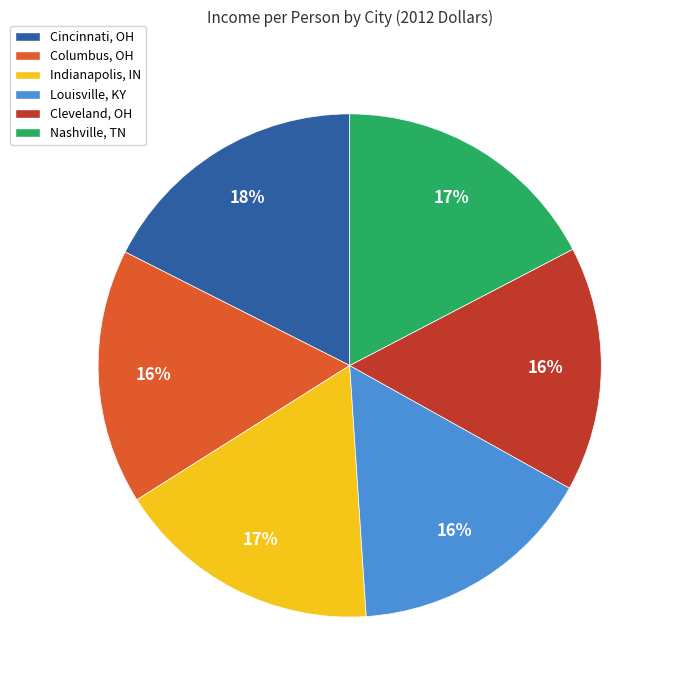

Which has a higher value, Indianapolis, IN or Louisville, KY?

Indianapolis, IN